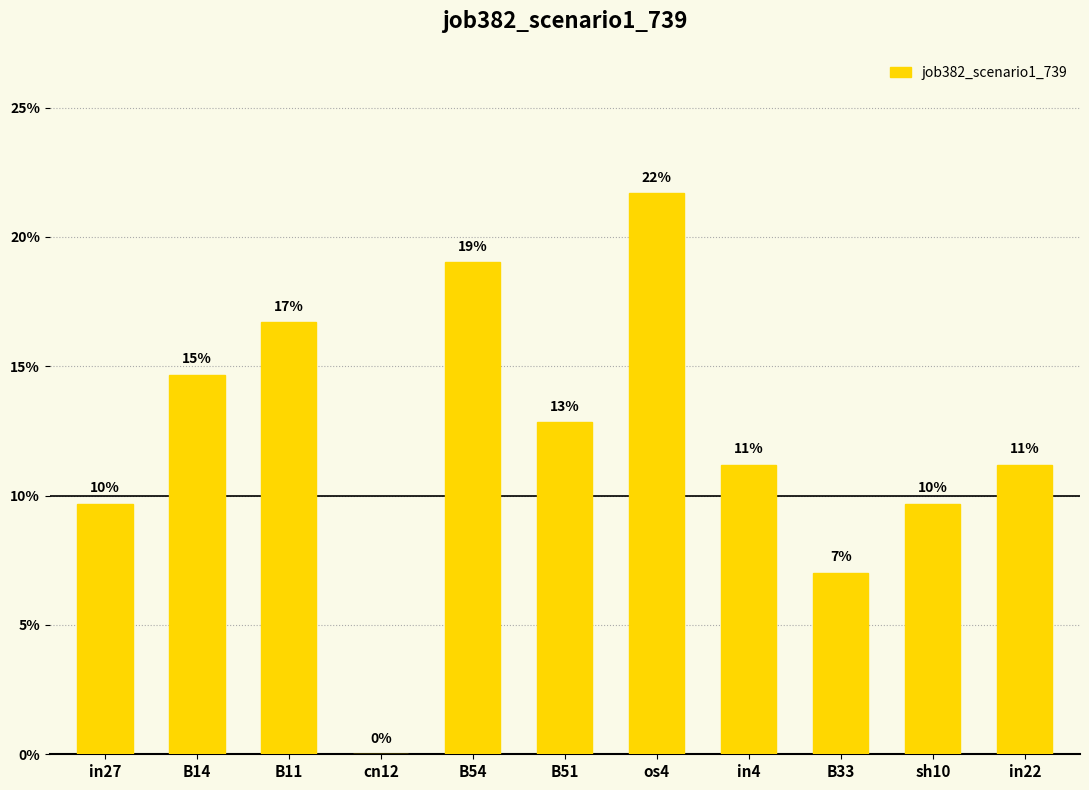

What is the label of the 8th bar from the left?

in4